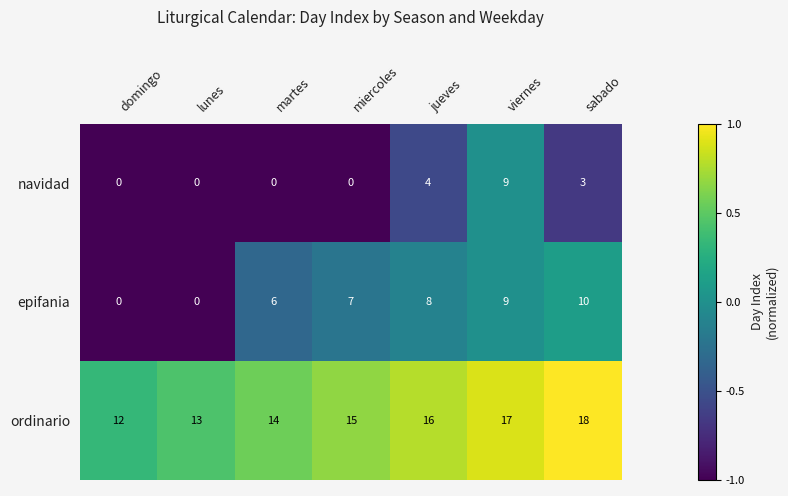

What is the difference between the maximum and minimum values in the navidad series?

9